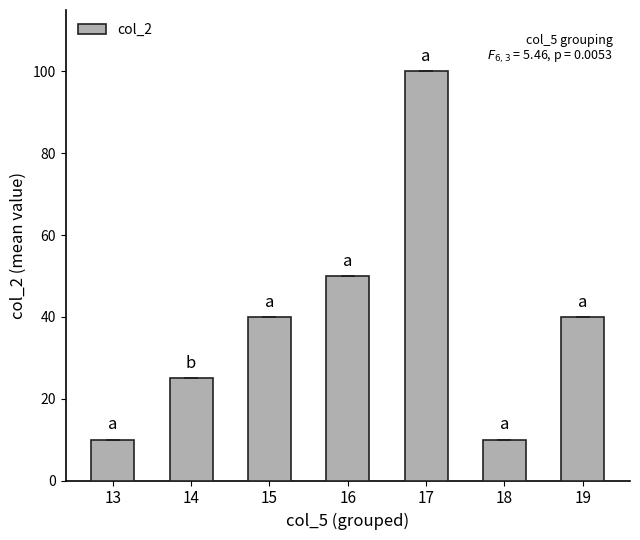

Count the number of categories in the chart.

7